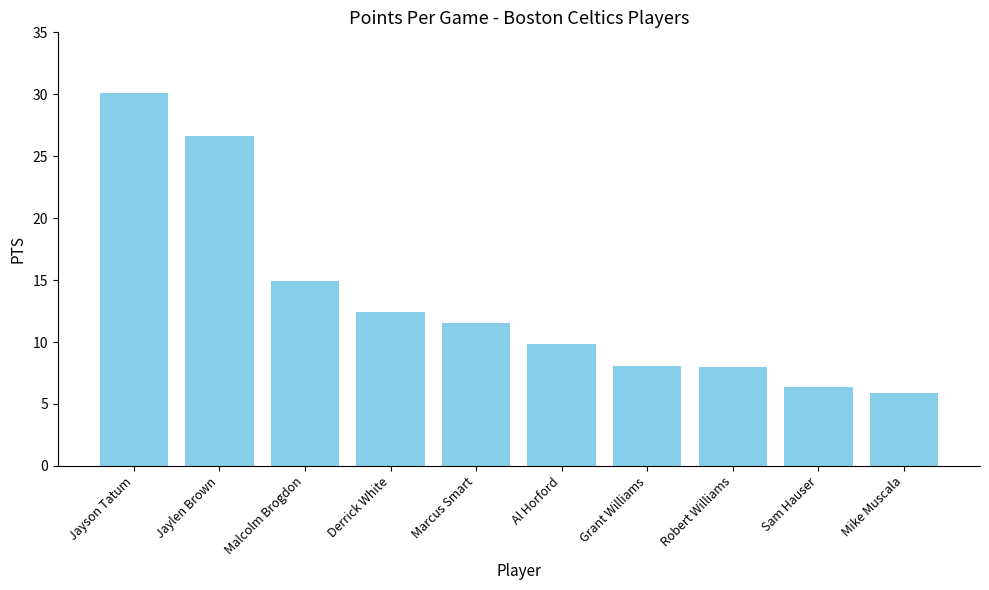

What position from the left is Grant Williams?

7